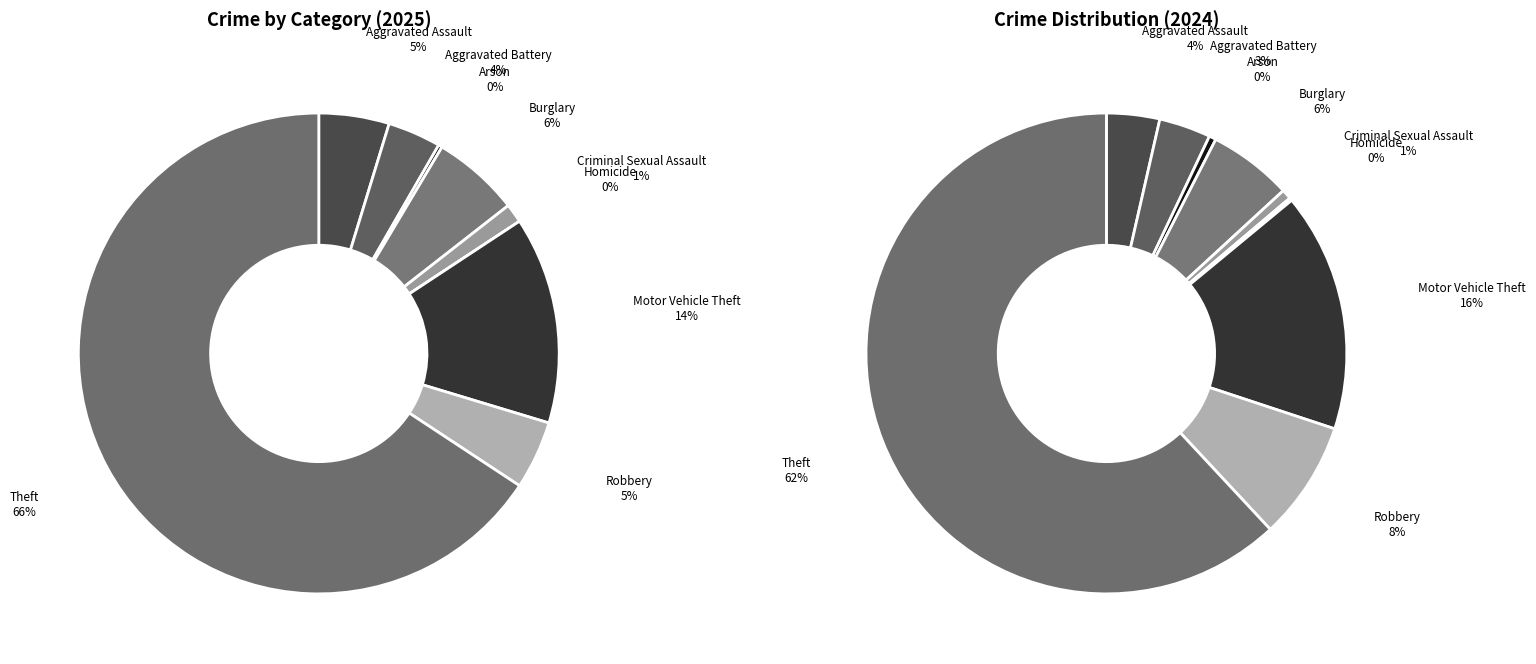

True or false: Burglary accounts for 6% of the total.

True